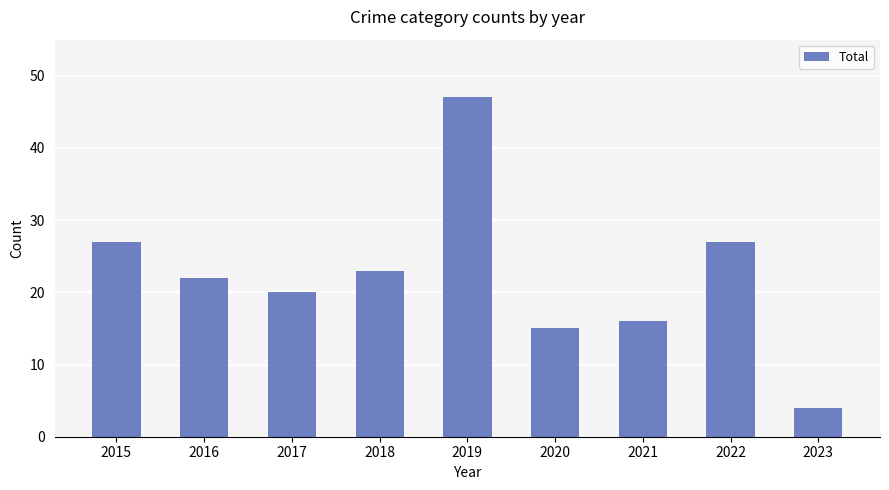

What is the approximate value at 2020, to the nearest 10?

20